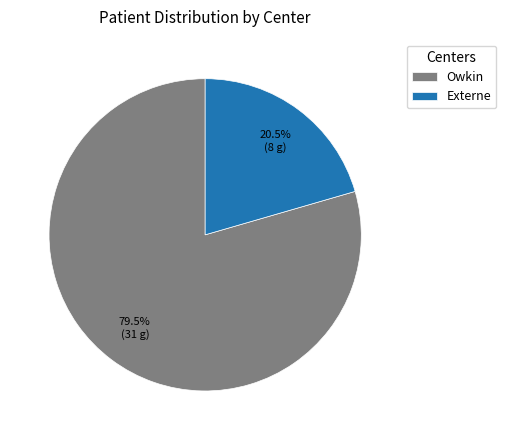

Rank the categories by value from highest to lowest.

Owkin, Externe